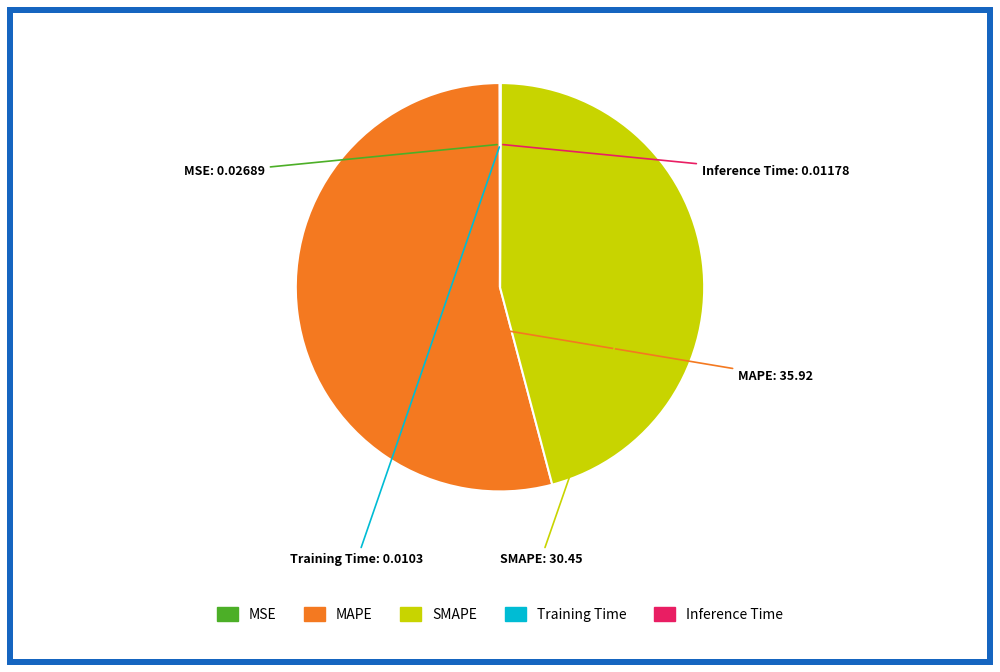

The MAPE slice represents 54% of the pie. True or false?

True